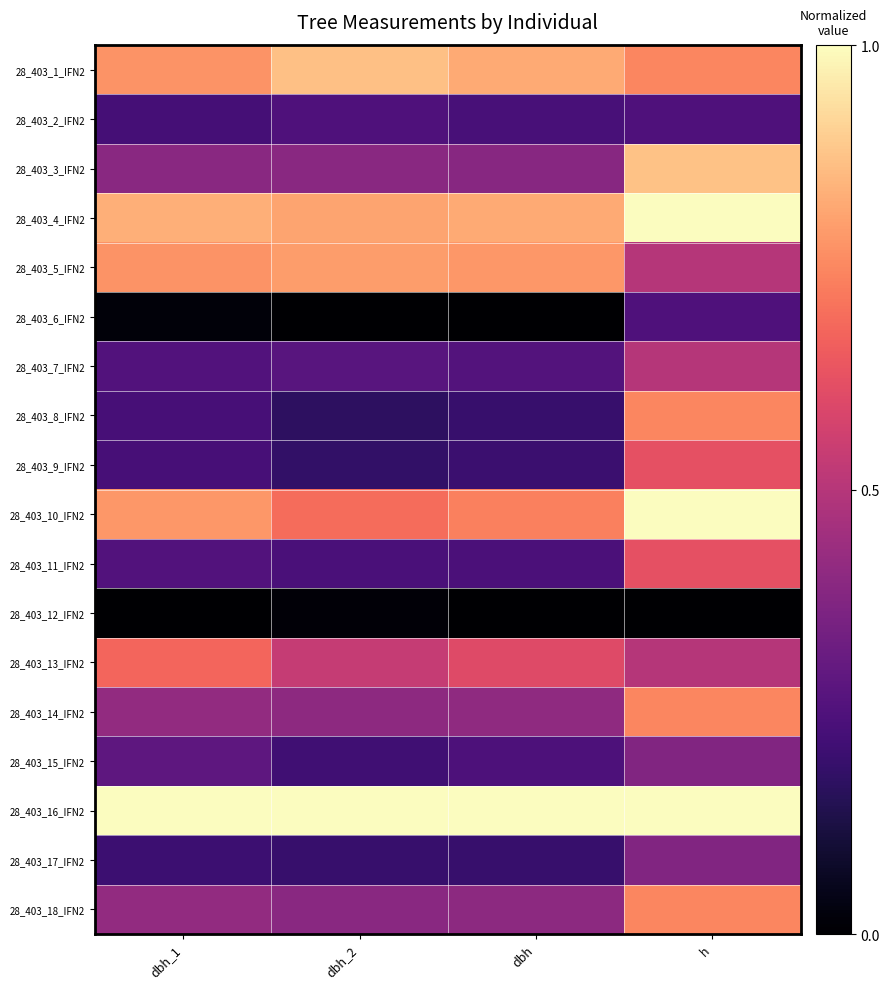

Reading right to left, extract all data points from this chart.

28_403_1_IFN2: h=0.7	dbh=0.8	dbh_2=0.9	dbh_1=0.8
28_403_2_IFN2: h=0.2	dbh=0.2	dbh_2=0.2	dbh_1=0.2
28_403_3_IFN2: h=0.9	dbh=0.4	dbh_2=0.4	dbh_1=0.4
28_403_4_IFN2: h=1.0	dbh=0.8	dbh_2=0.8	dbh_1=0.8
28_403_5_IFN2: h=0.5	dbh=0.8	dbh_2=0.8	dbh_1=0.8
28_403_6_IFN2: h=0.2	dbh=0.0	dbh_2=0.0	dbh_1=0.0
28_403_7_IFN2: h=0.5	dbh=0.3	dbh_2=0.3	dbh_1=0.3
28_403_8_IFN2: h=0.7	dbh=0.2	dbh_2=0.2	dbh_1=0.2
28_403_9_IFN2: h=0.6	dbh=0.2	dbh_2=0.2	dbh_1=0.2
28_403_10_IFN2: h=1.0	dbh=0.7	dbh_2=0.7	dbh_1=0.8
28_403_11_IFN2: h=0.6	dbh=0.2	dbh_2=0.2	dbh_1=0.3
28_403_12_IFN2: h=0.0	dbh=0.0	dbh_2=0.0	dbh_1=0.0
28_403_13_IFN2: h=0.5	dbh=0.6	dbh_2=0.5	dbh_1=0.7
28_403_14_IFN2: h=0.7	dbh=0.4	dbh_2=0.4	dbh_1=0.4
28_403_15_IFN2: h=0.4	dbh=0.2	dbh_2=0.2	dbh_1=0.3
28_403_16_IFN2: h=1.0	dbh=1.0	dbh_2=1.0	dbh_1=1.0
28_403_17_IFN2: h=0.4	dbh=0.2	dbh_2=0.2	dbh_1=0.2
28_403_18_IFN2: h=0.7	dbh=0.4	dbh_2=0.4	dbh_1=0.4